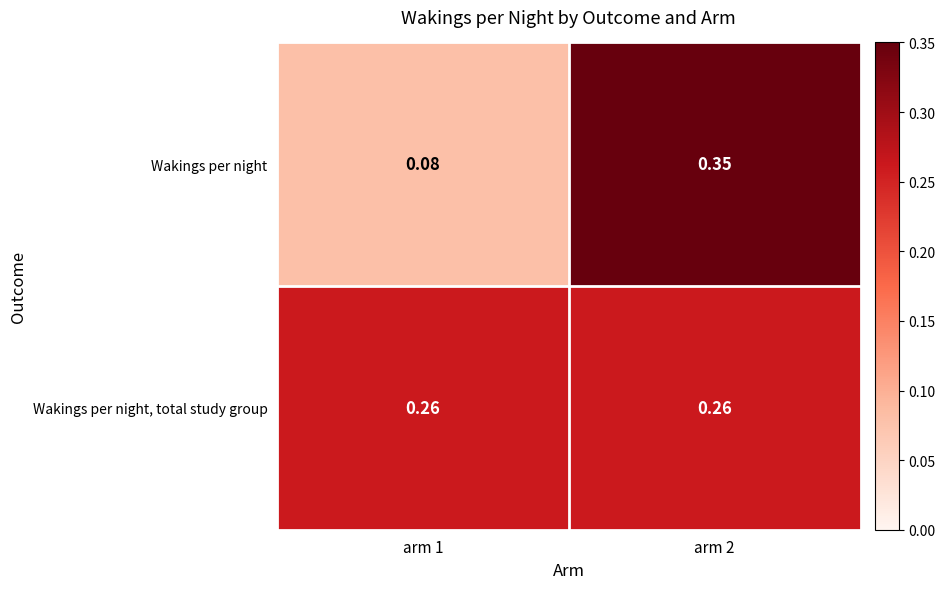

Is the value of Wakings per night at arm 1 greater than the value of Wakings per night, total study group at arm 1?

No